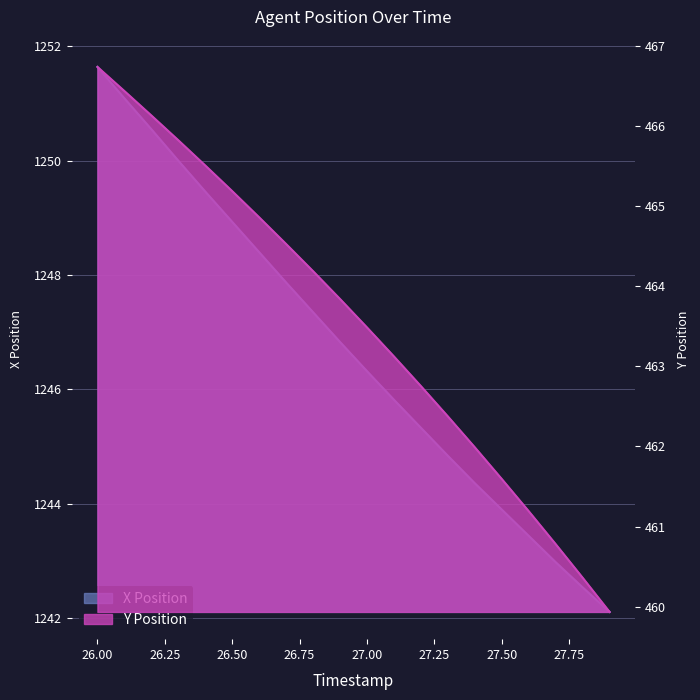

At which label does Y reach its minimum?

27.9